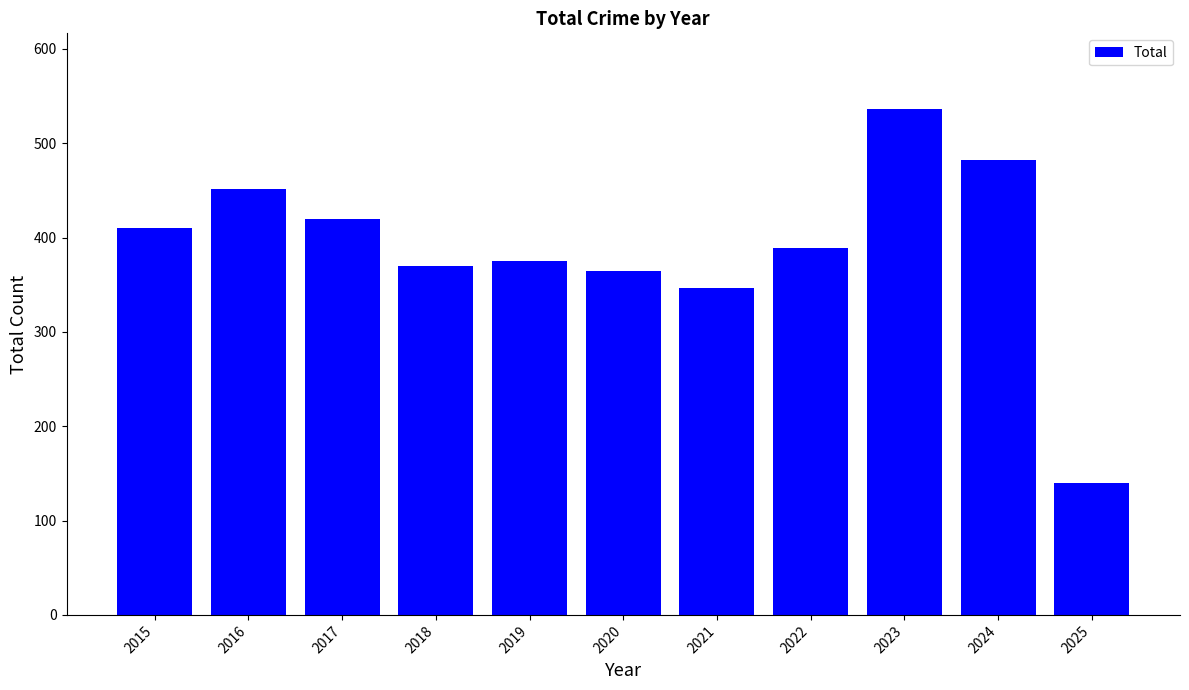

How many data points are less than 389?

5